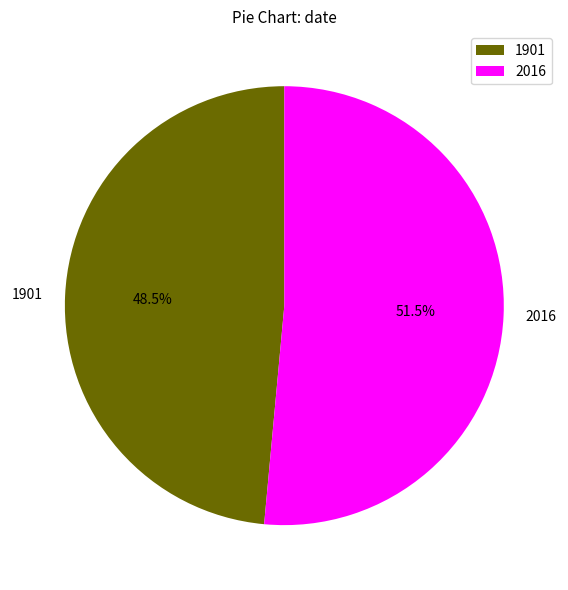

What is the smallest slice in the pie chart?

1901